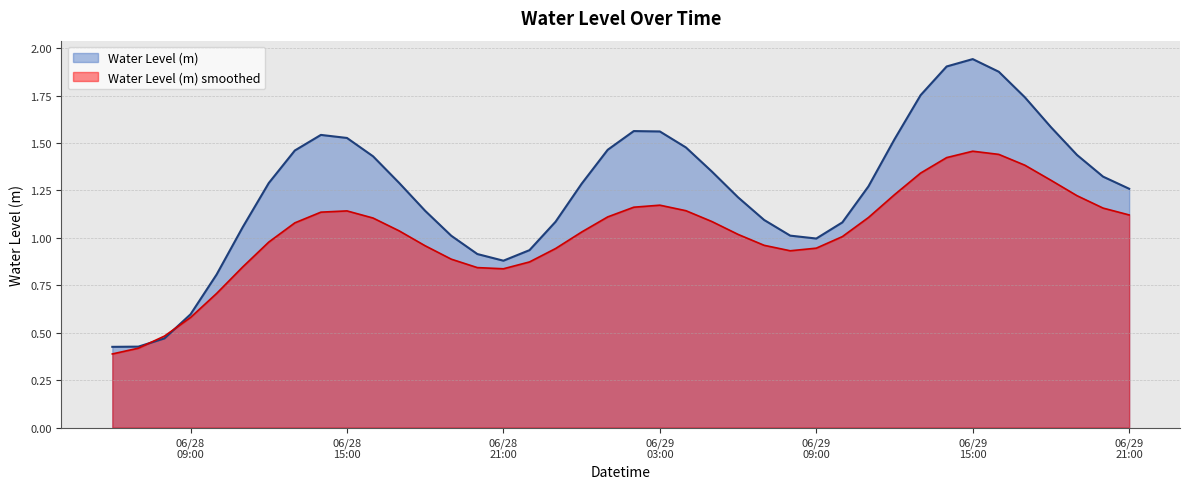

How many data points are less than 1?

9